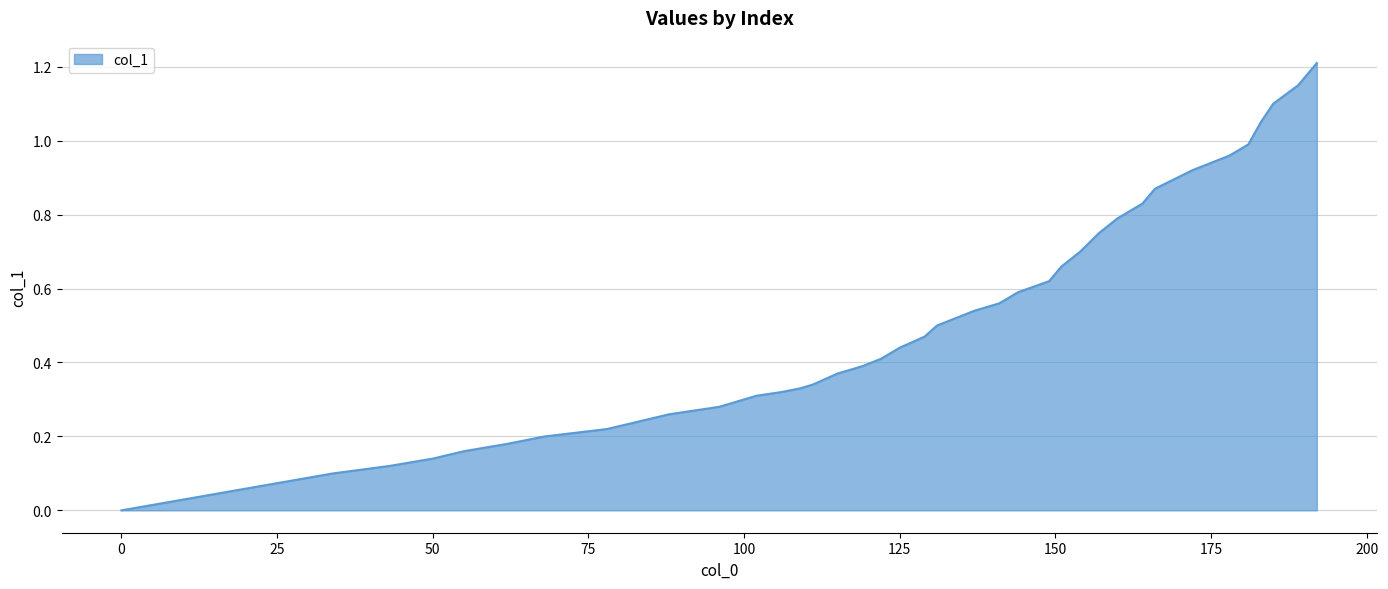

What is the maximum value shown in the chart?

1.2